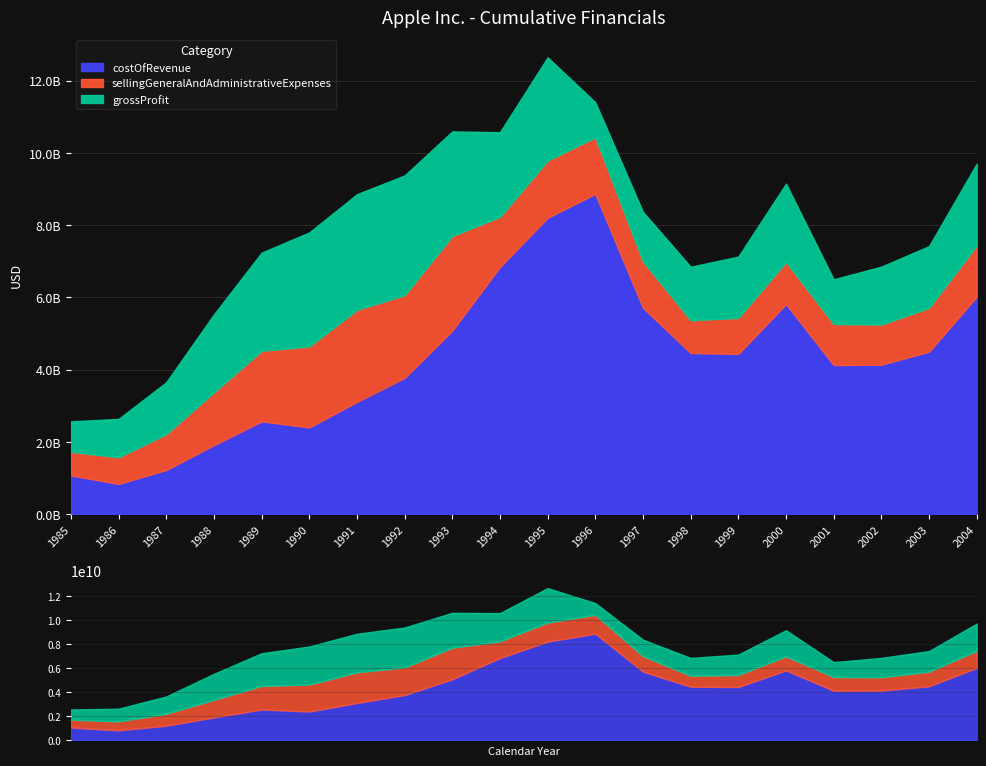

Which has a higher value, 1994 or 2001?

1994